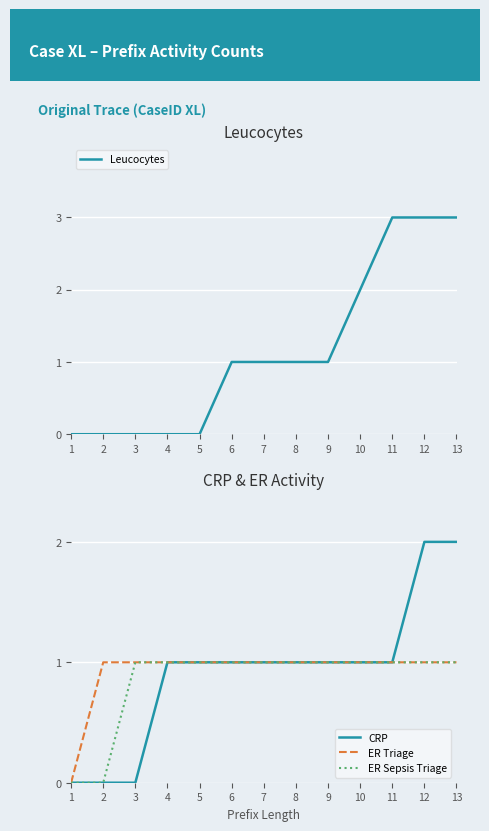

Where is Leucocytes nearest to the value 1?

6